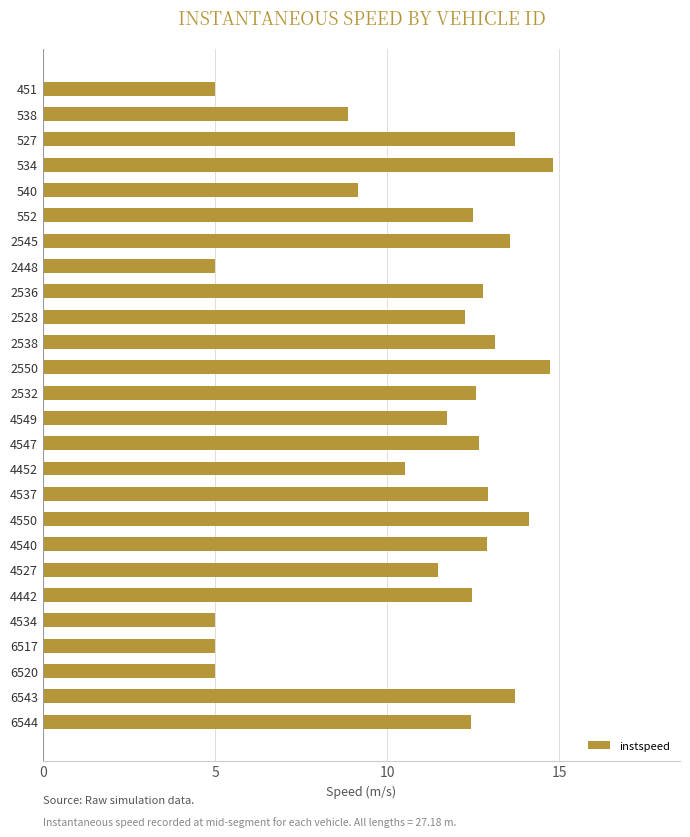

Count the number of values greater than 12.

16